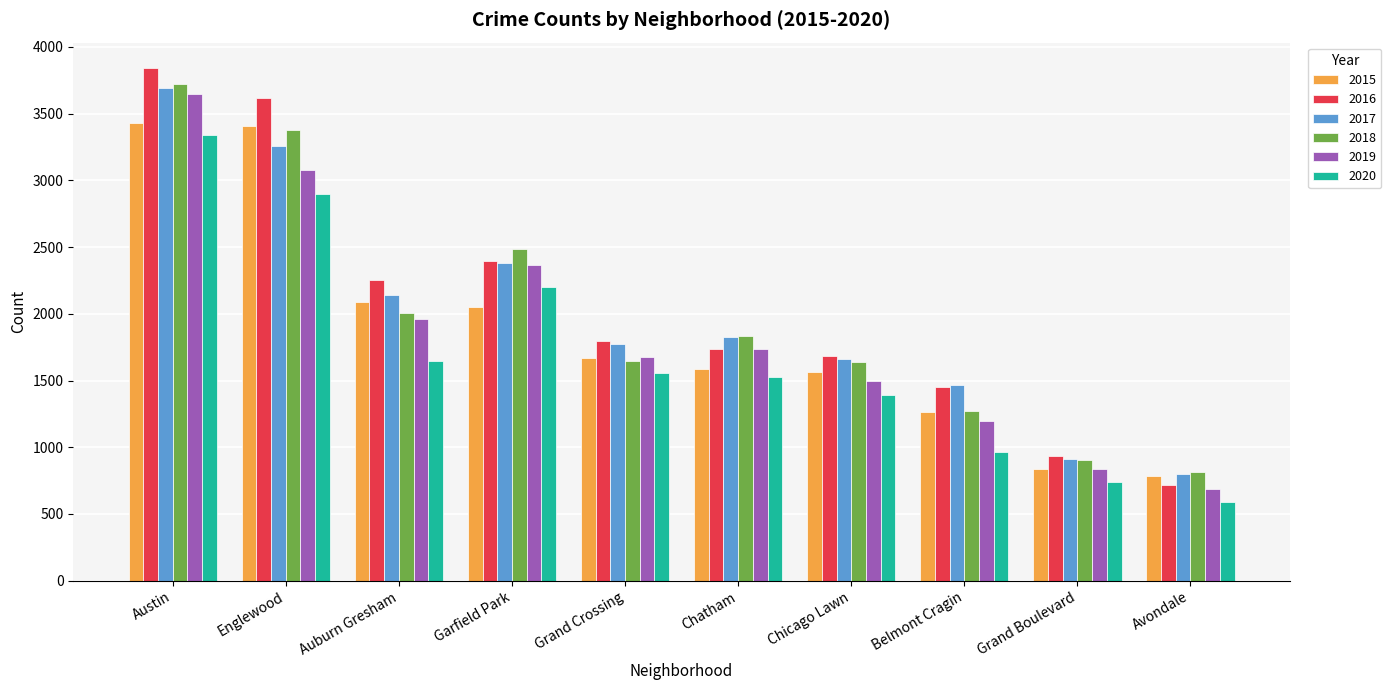

At which label does 2015 first exceed 1671?

Austin